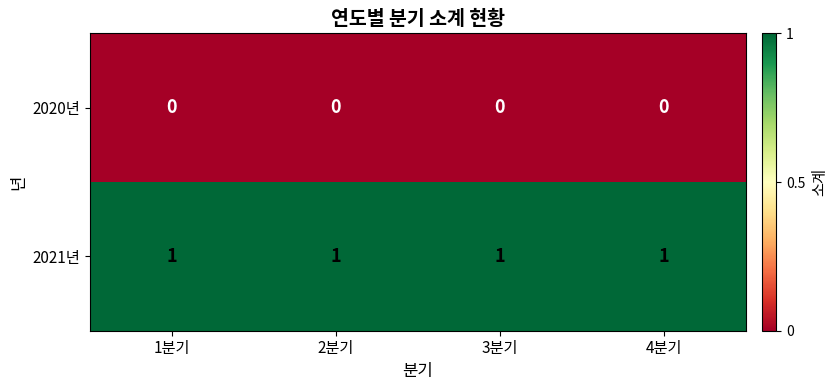

The 2021년 series shows 2 at 3분기. True or false?

False